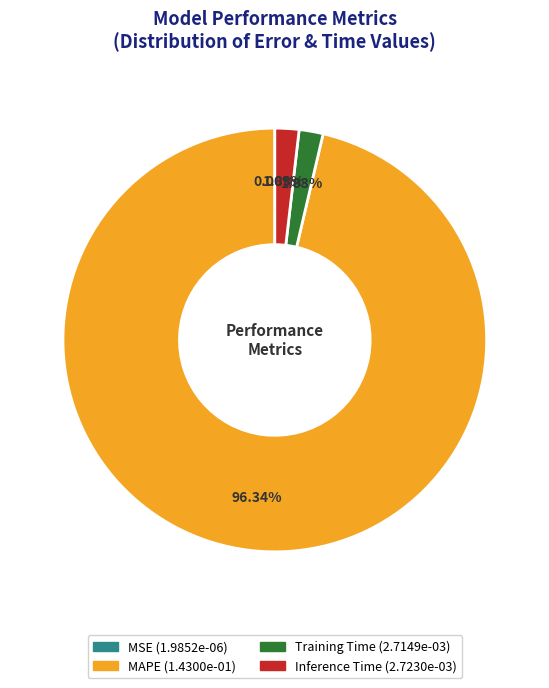

To the nearest percent, what is the average slice percentage?

25%